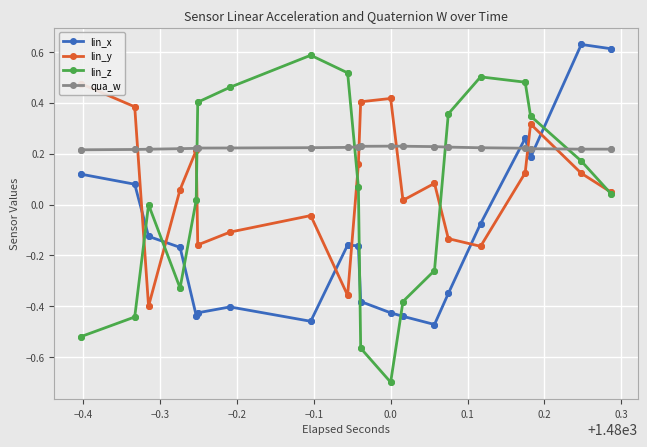

What is the average value of the qua_w series?

0.2